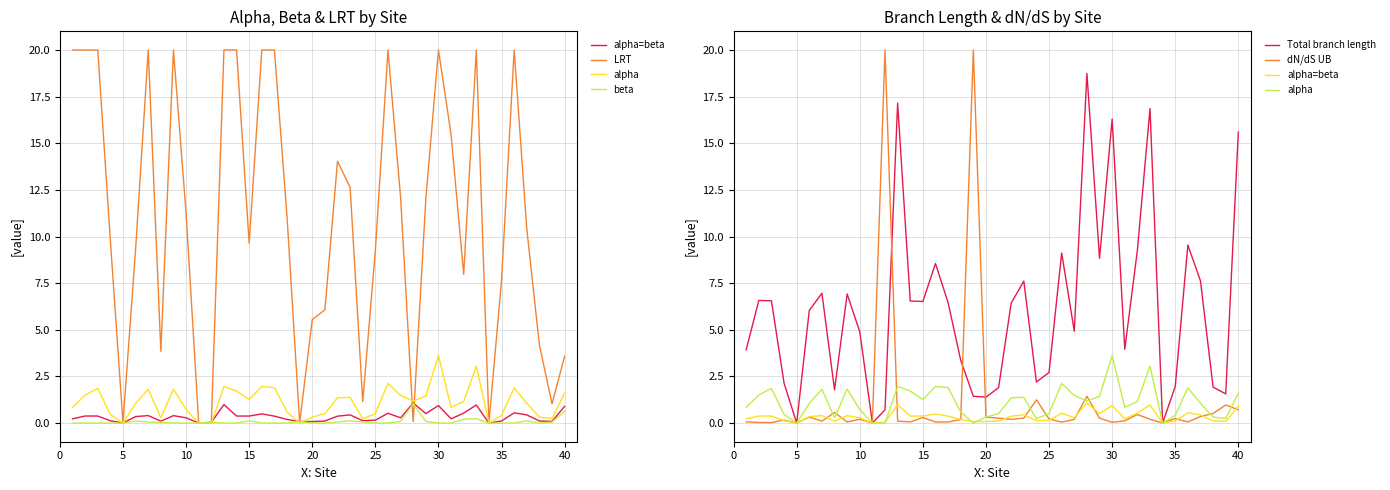

How many data points in Total branch length are above 6?

21